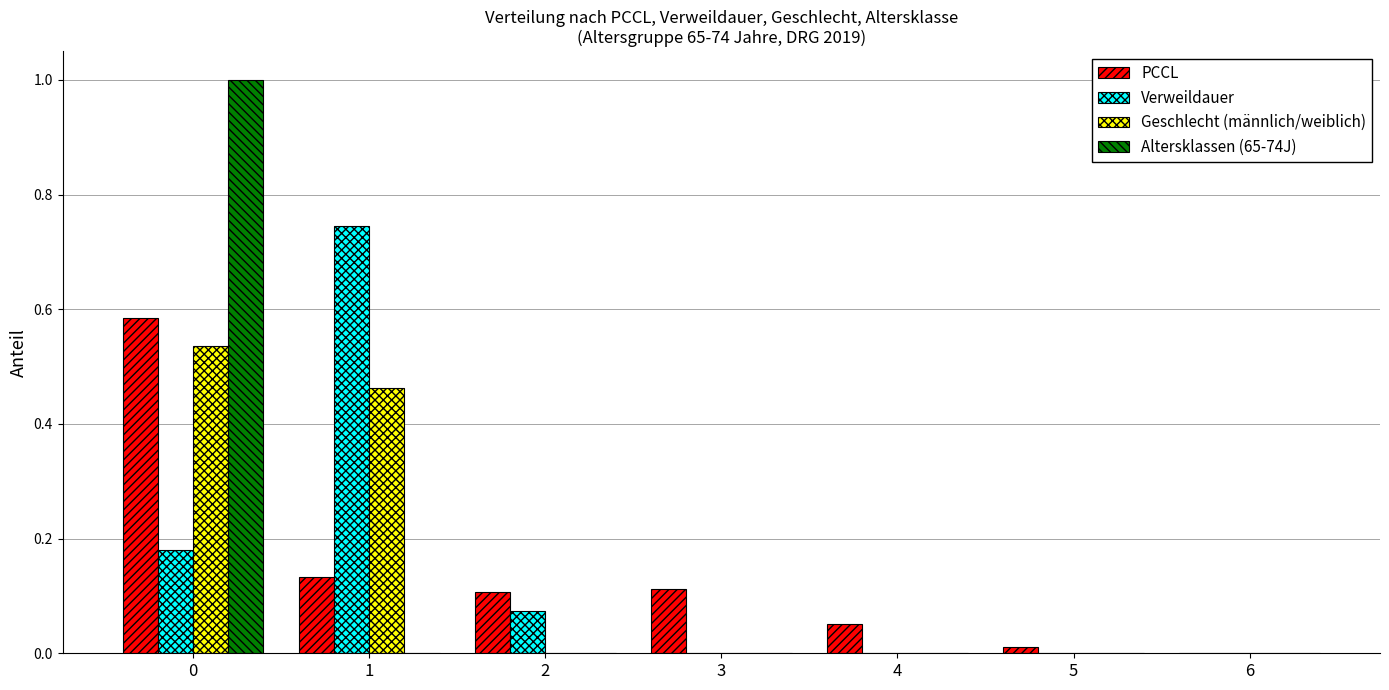

Which series changed the most between 2 and 4?

Verweildauer